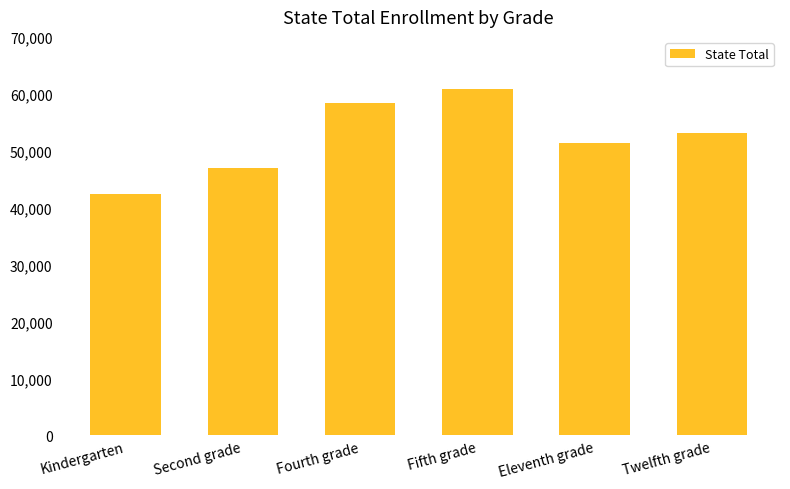

Which has a higher value, Fourth grade or Second grade?

Fourth grade